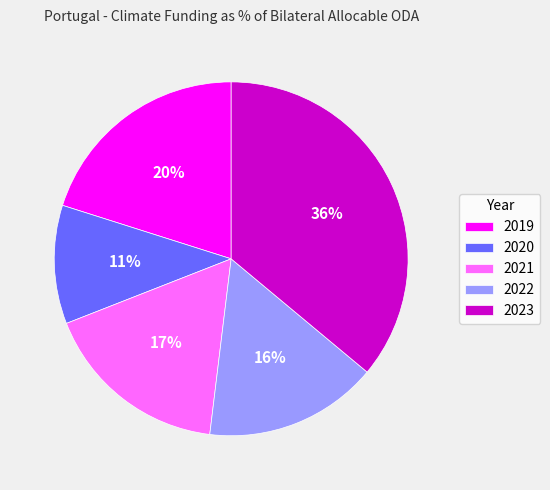

What percentage is the 2019 slice, to the nearest percent?

20%